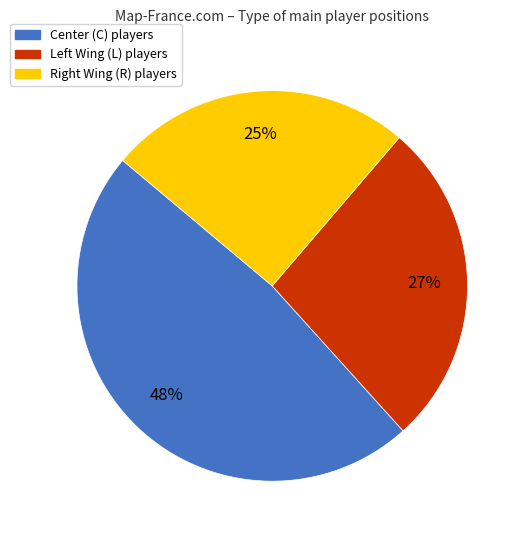

Does any single category account for the majority?

No